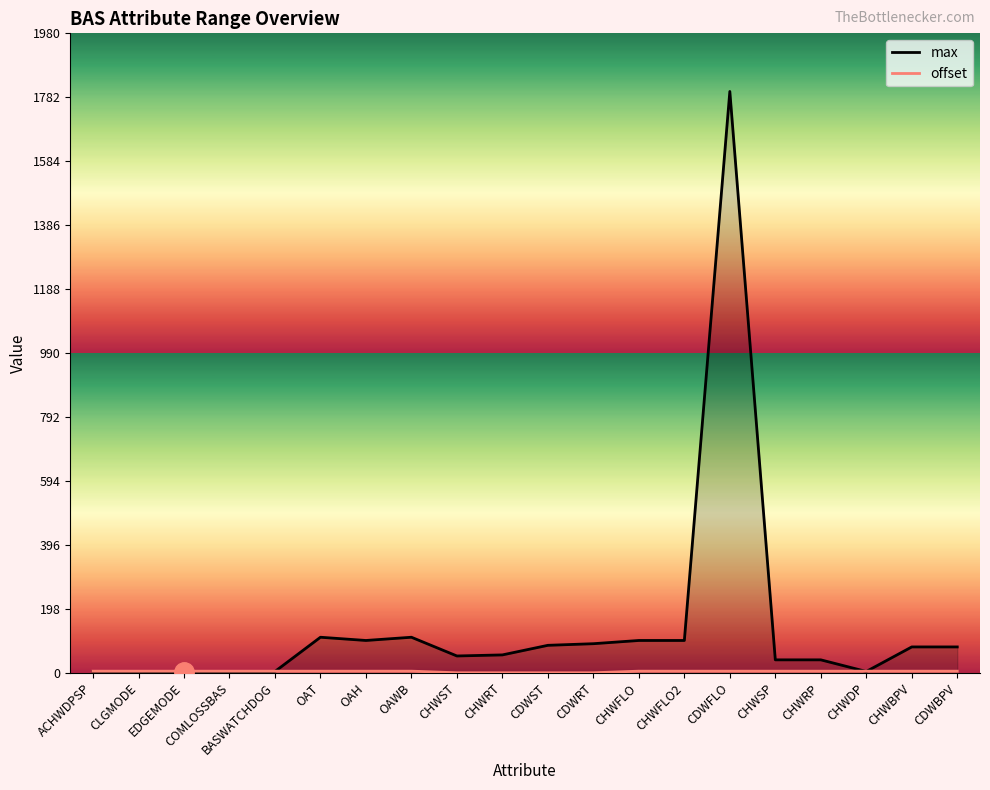

True or false: offset and max cross at least once.

True